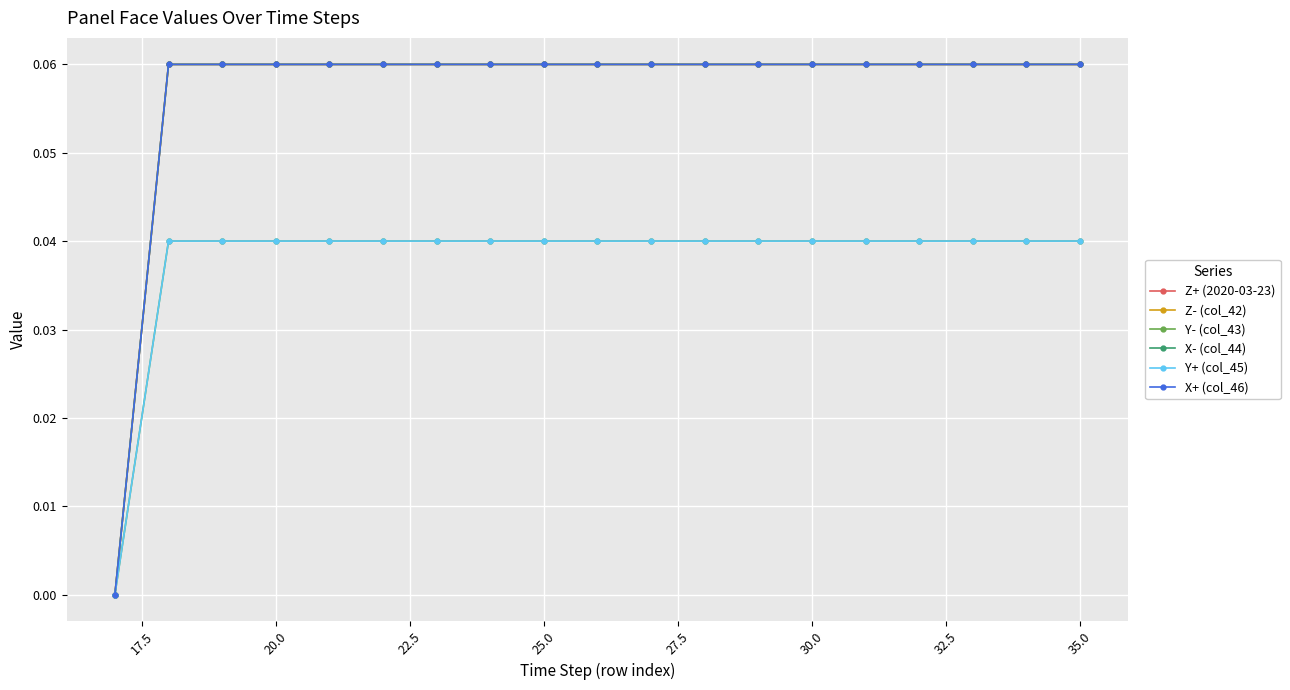

How many lines are shown in the chart?

6